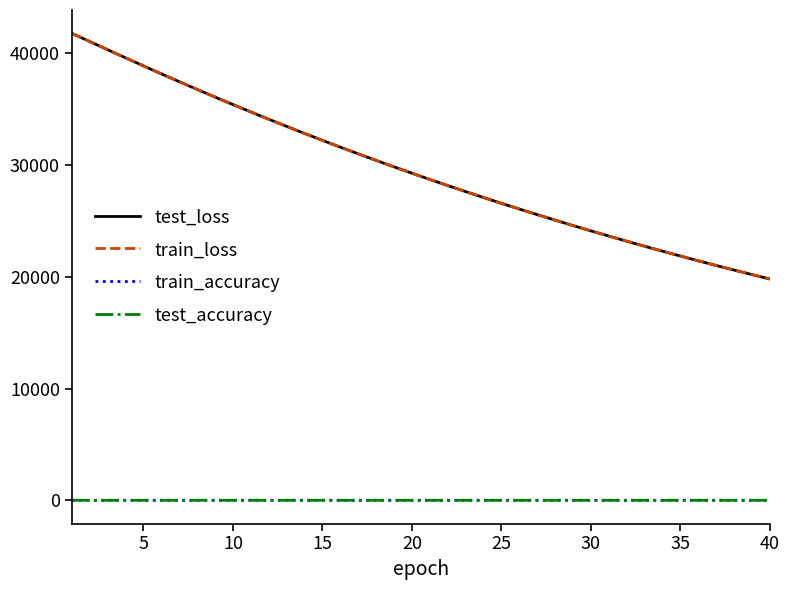

What is the difference between the second highest and minimum values in the train_loss series?

21250.4